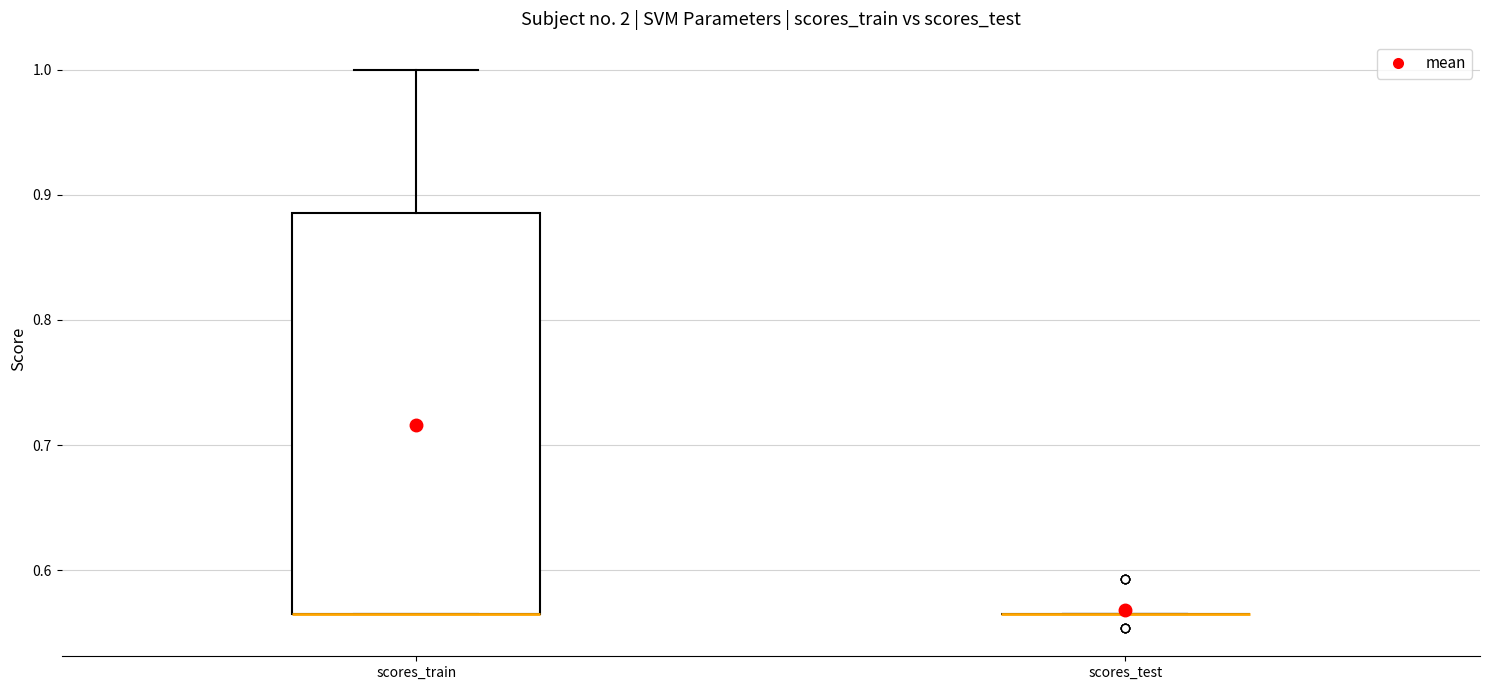

Where is the lower edge of the box for scores_train on the y-axis? The values are not printed on the chart, so give them approximately, as read against the axis.

0.57